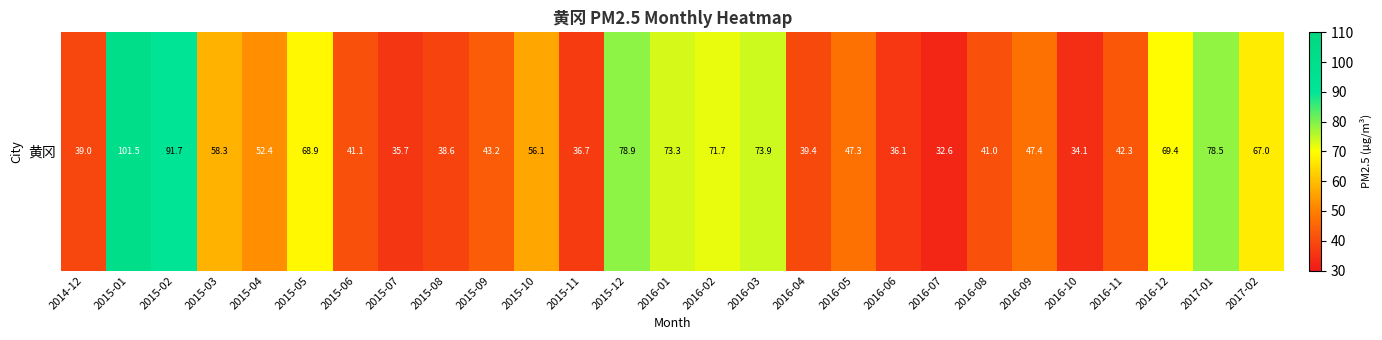

Rank the categories by value from lowest to highest.

2016-07, 2016-10, 2015-07, 2016-06, 2015-11, 2015-08, 2014-12, 2016-04, 2016-08, 2015-06, 2016-11, 2015-09, 2016-05, 2016-09, 2015-04, 2015-10, 2015-03, 2017-02, 2015-05, 2016-12, 2016-02, 2016-01, 2016-03, 2017-01, 2015-12, 2015-02, 2015-01